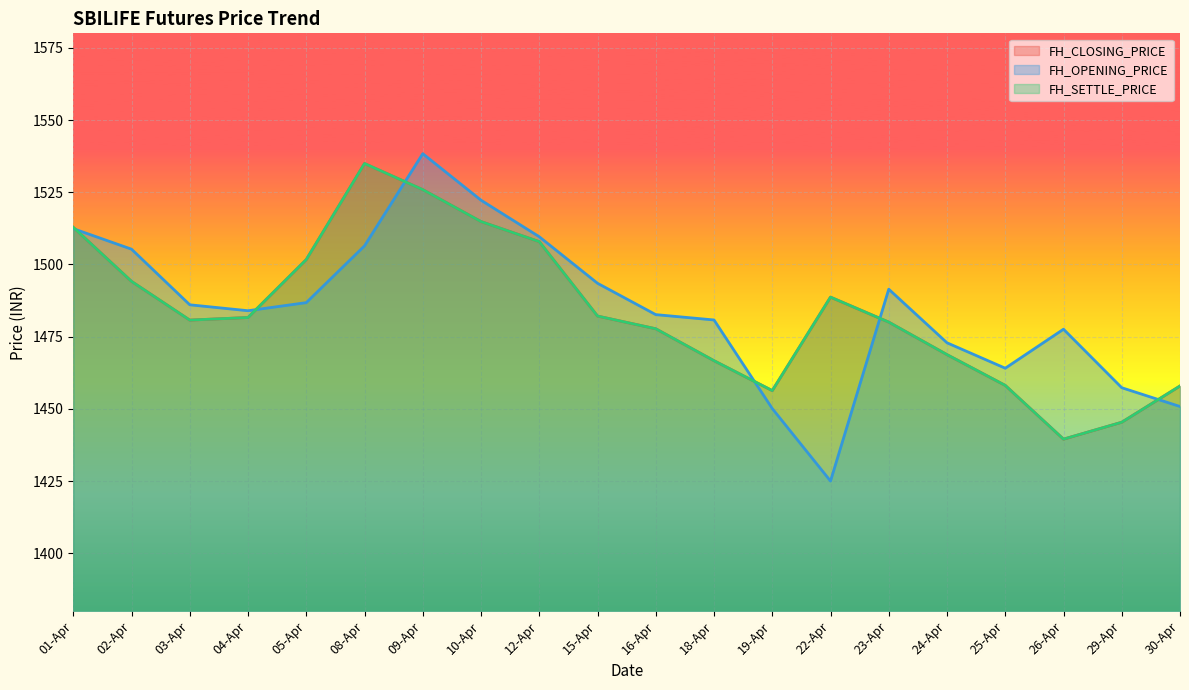

What is the label of the 16th point from the left?

24-Apr